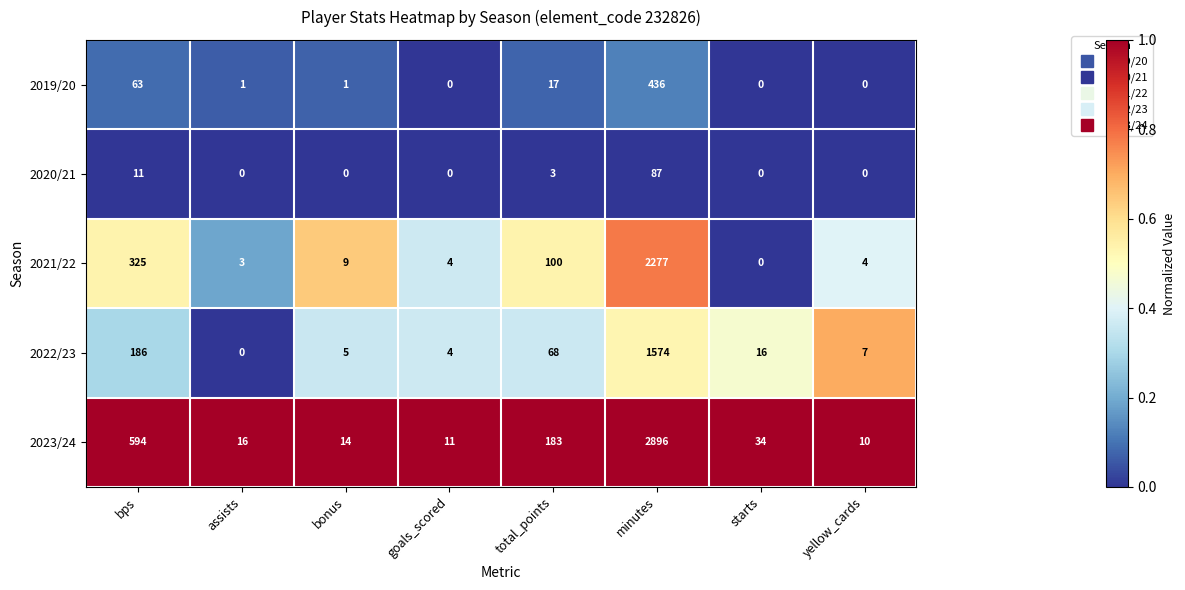

Which series has the widest spread of values?

2023/24